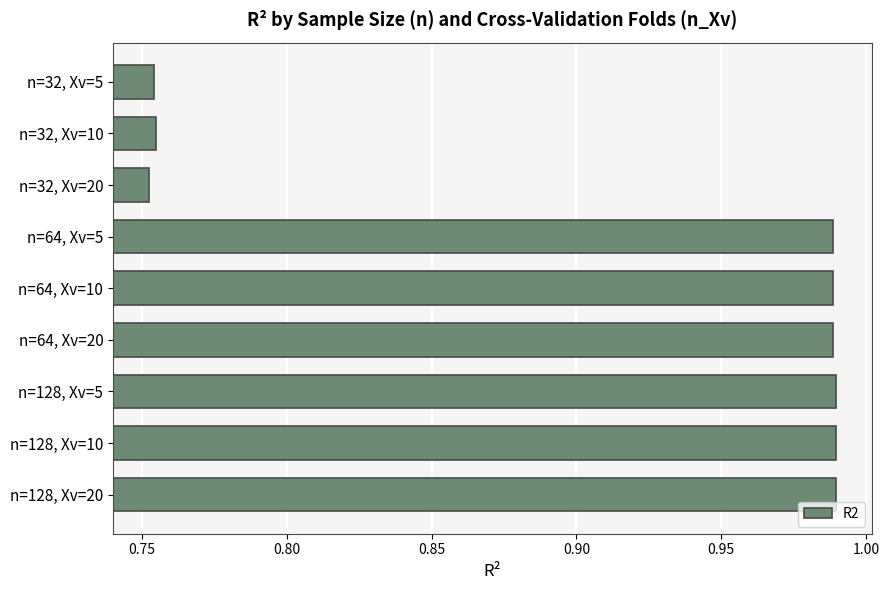

What is the change in value from n=32, Xv=20 to n=64, Xv=10?

+0.2